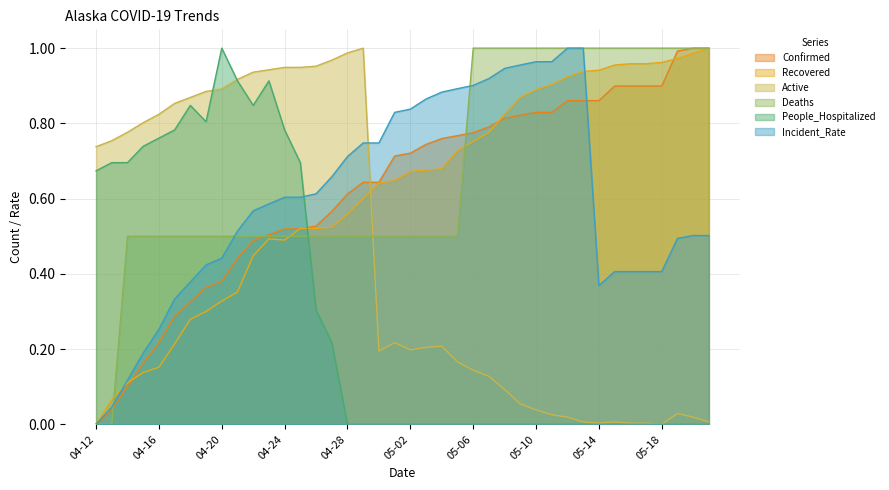

Rank the series by their maximum value, from lowest to highest.

Confirmed, Recovered, Active, Deaths, People_Hospitalized, Incident_Rate